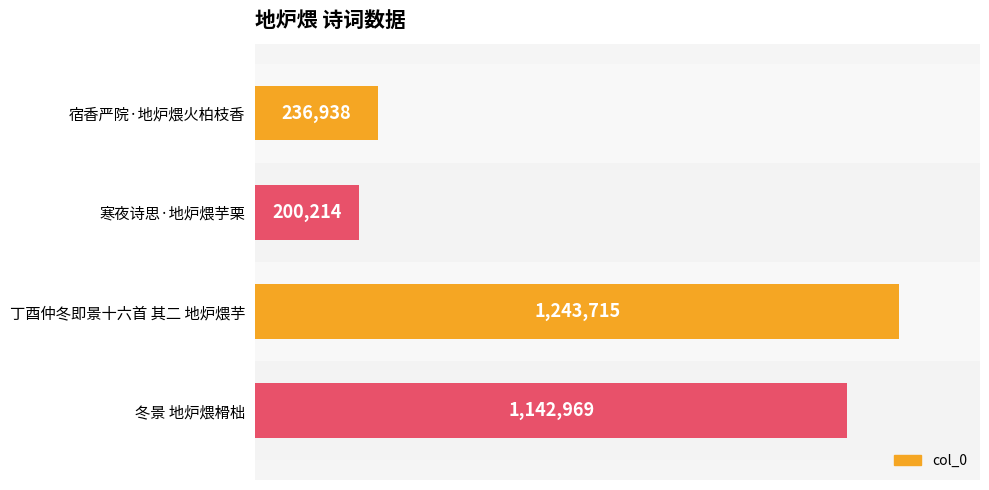

Between 寒夜诗思·地炉煨芋栗 and 丁酉仲冬即景十六首 其二 地炉煨芋, which is larger?

丁酉仲冬即景十六首 其二 地炉煨芋